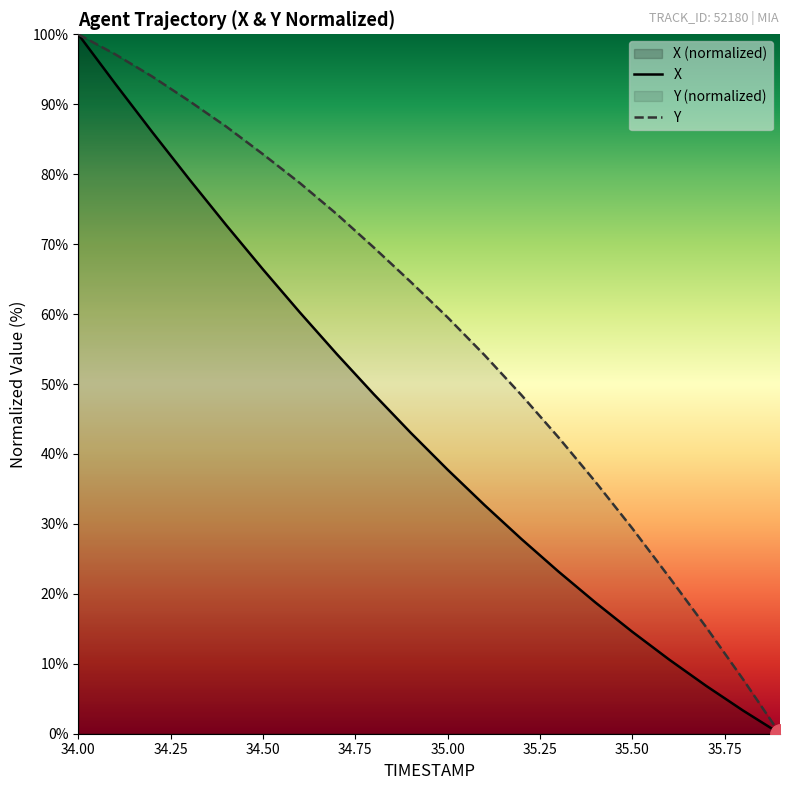

At which label does X reach its peak?

34.00